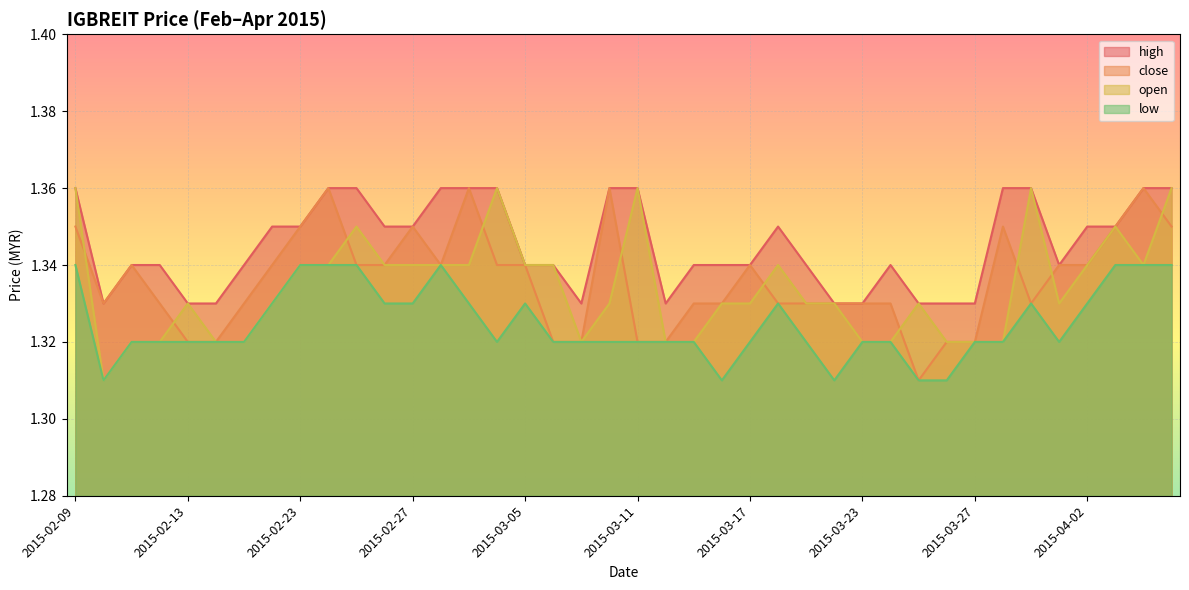

What is the label of the 33rd point from the left?

2015-03-27